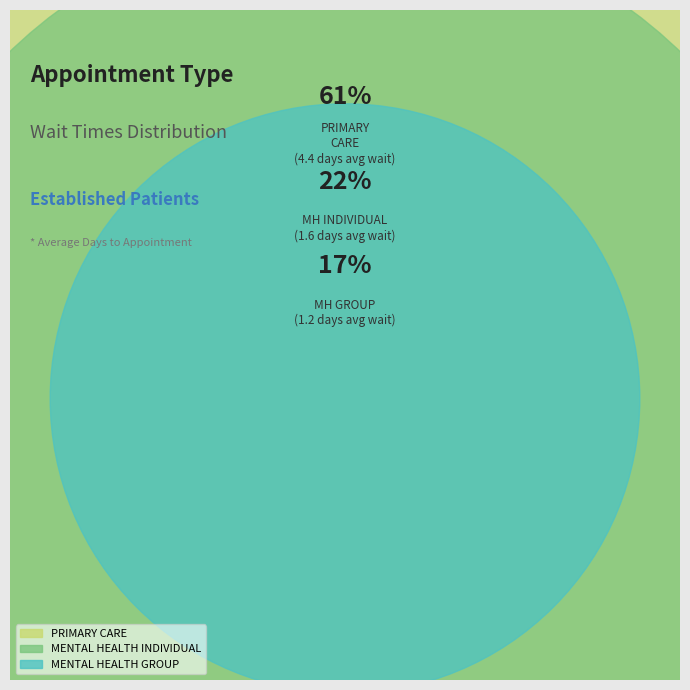

Which has a higher value, PRIMARY CARE or MENTAL HEALTH INDIVIDUAL?

PRIMARY CARE